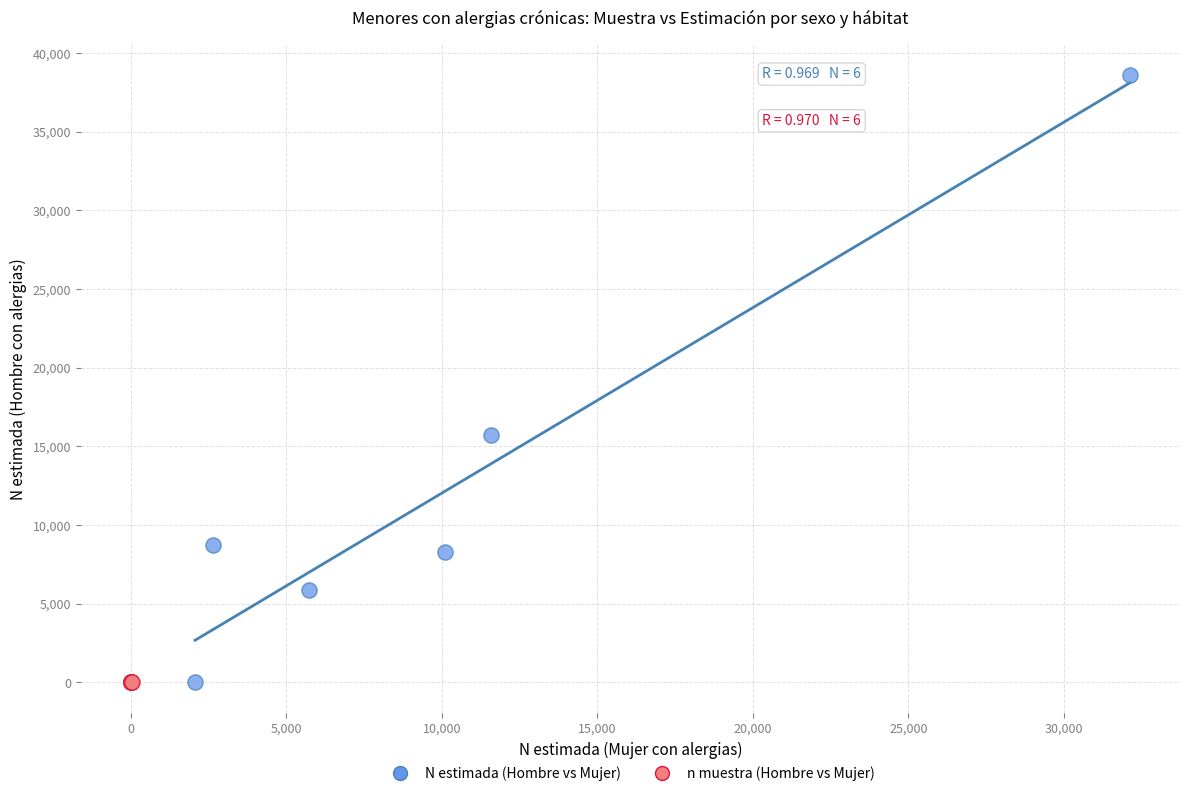

What are all the series names shown in the legend?

N estimada (Hombre vs Mujer), n muestra (Hombre vs Mujer)